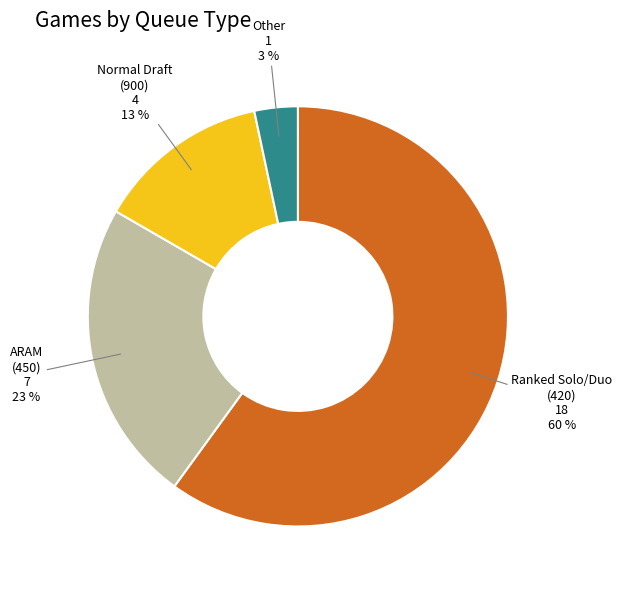

Does any single category account for the majority?

Yes